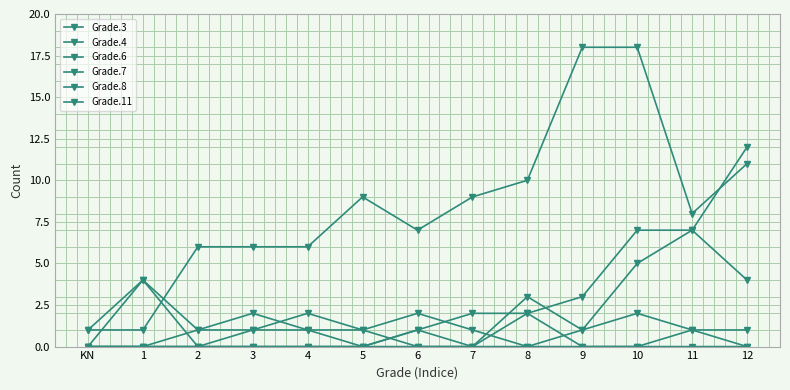

Does the chart have visible grid lines?

Yes